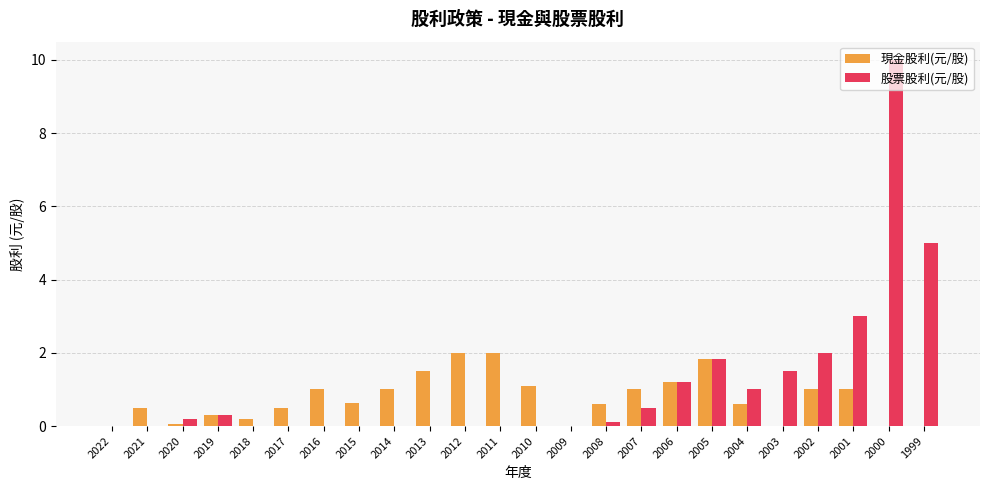

The 現金股利(元/股) series shows -1.3 at 2022. True or false?

False